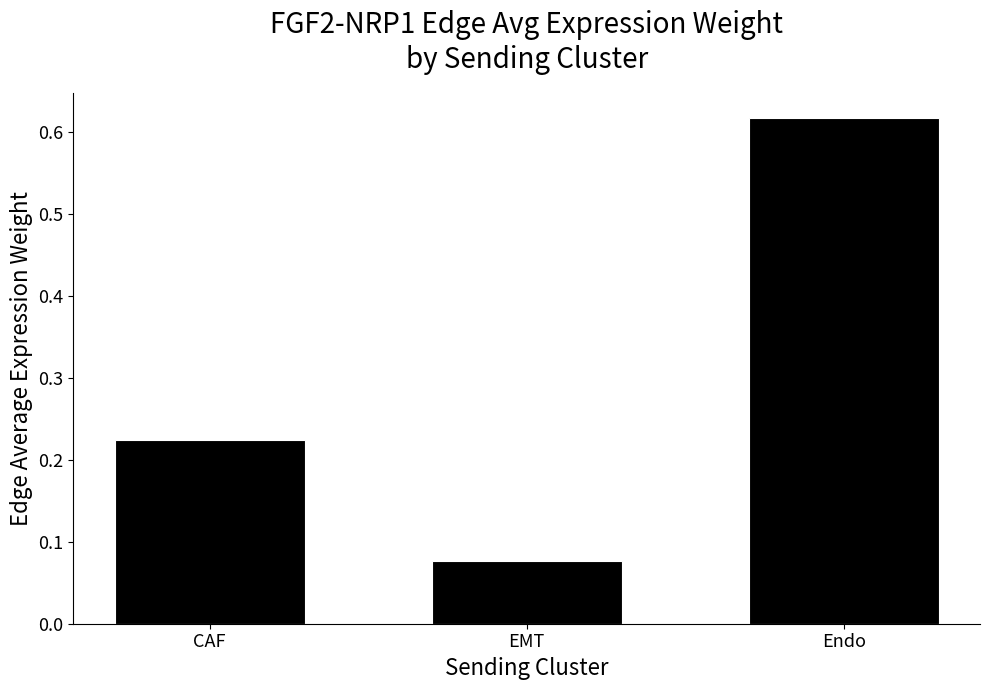

List the labels in order of value, largest first.

Endo, CAF, EMT